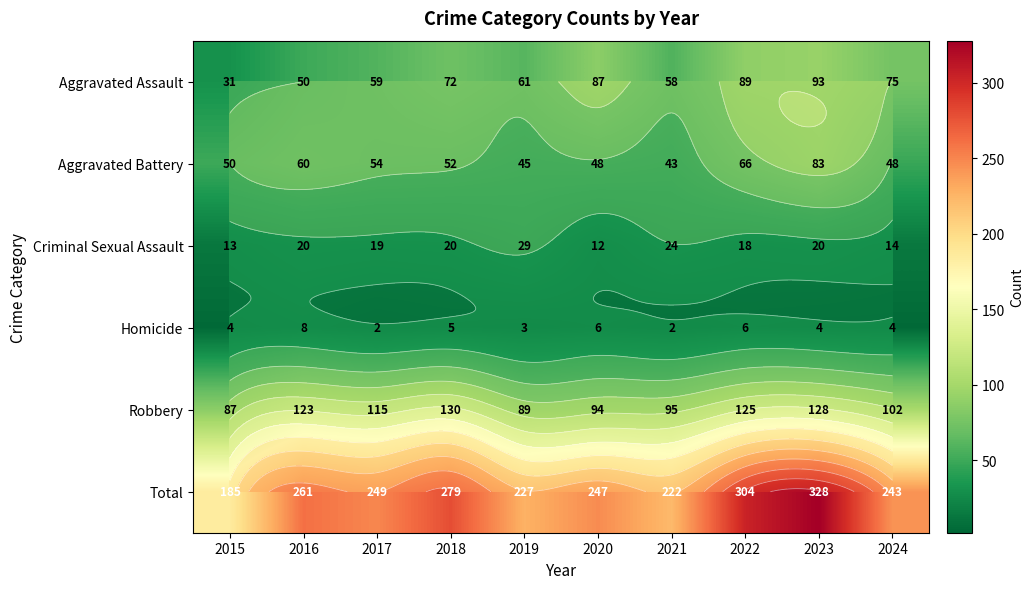

What is the maximum value shown in the chart?

328